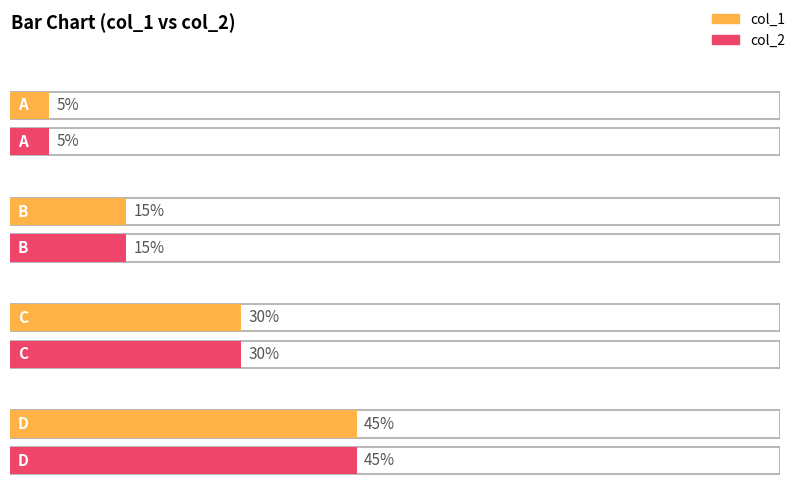

Which category has the highest value in the col_1 series?

D